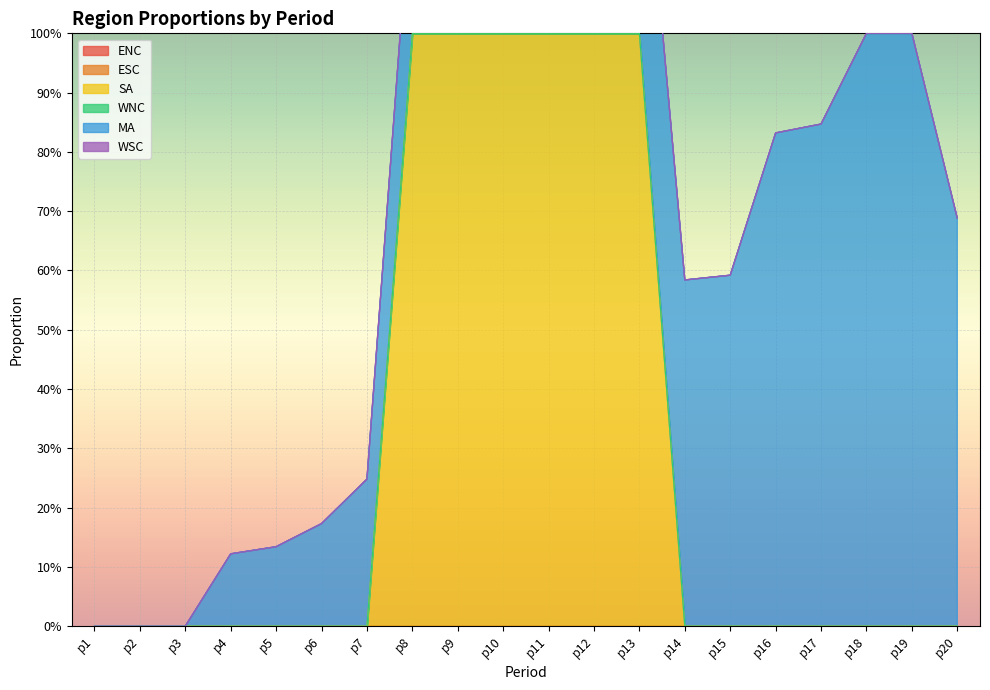

Is the value of MA at p15 greater than the value of WNC at p11?

Yes